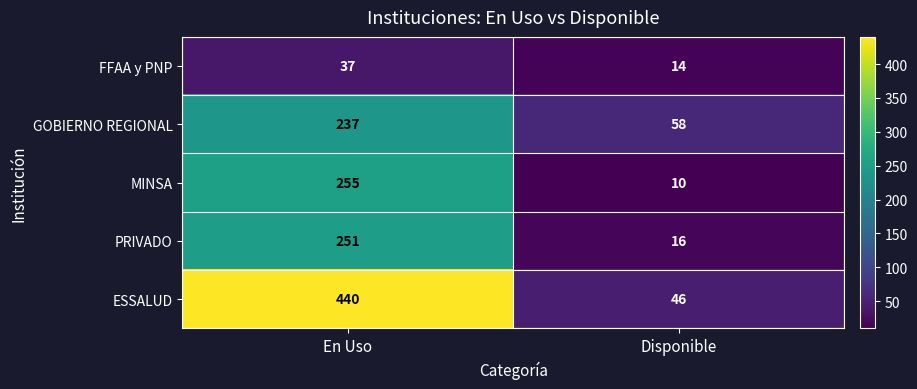

What is the sum of the PRIVADO values at En Uso and Disponible?

267